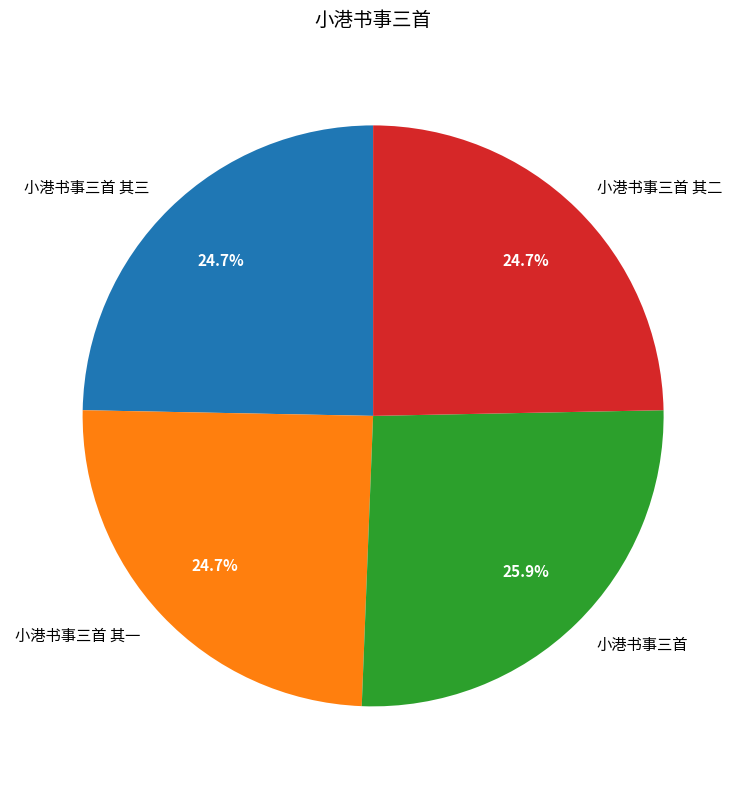

Do 小港书事三首 其二 and 小港书事三首 together represent more than half of the pie?

Yes